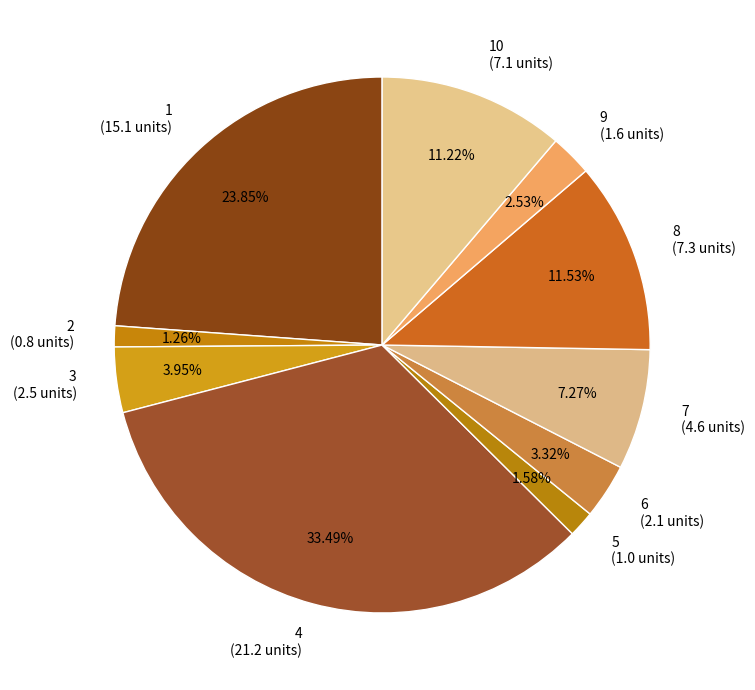

Does 8 represent more than half of the total?

No